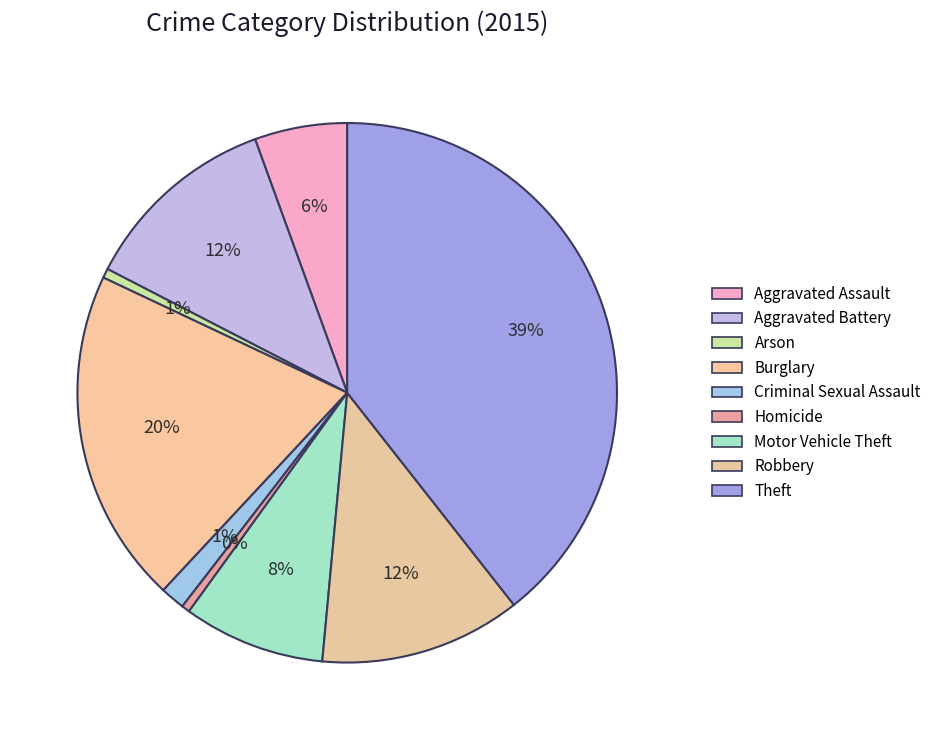

To the nearest percent, what is the difference between the largest and smallest slice percentages?

39%